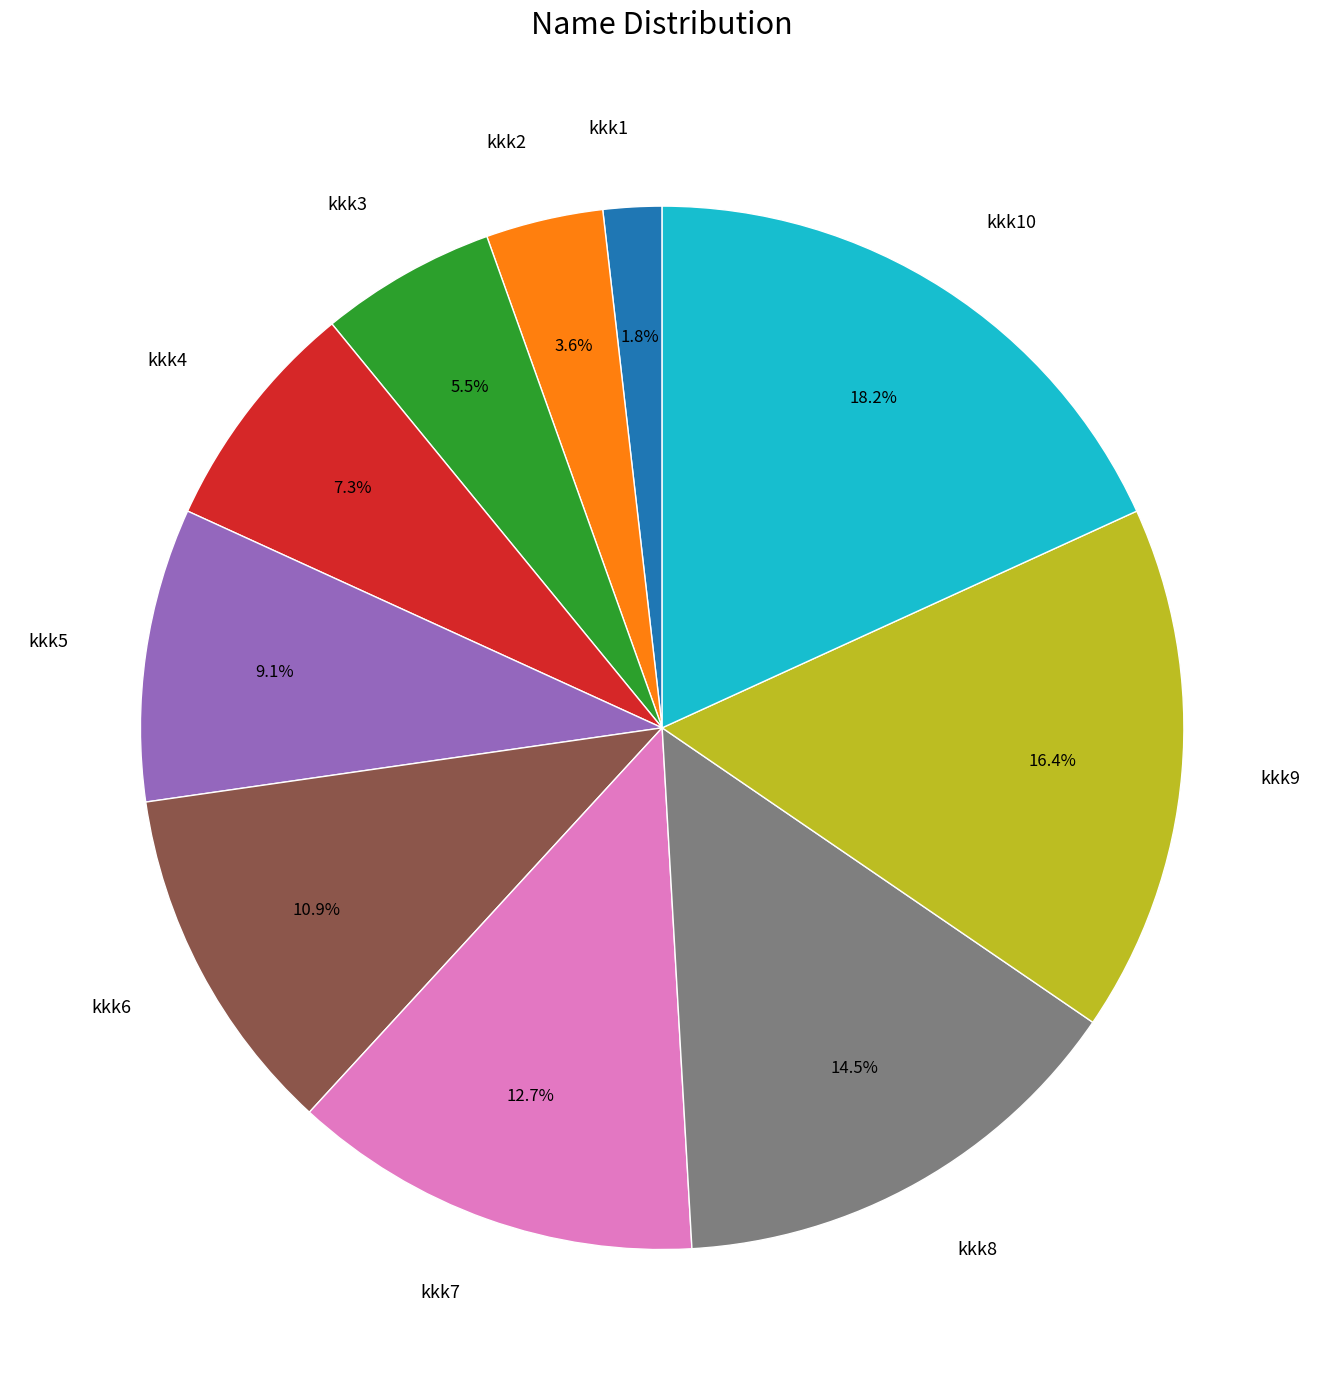

Which has a higher value, kkk10 or kkk3?

kkk10